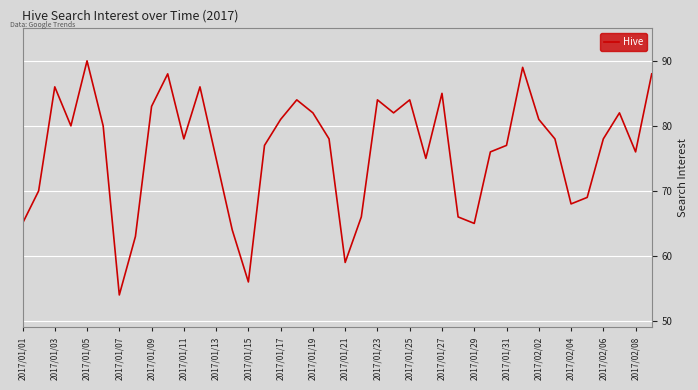

What is the difference between the maximum and minimum values?

36